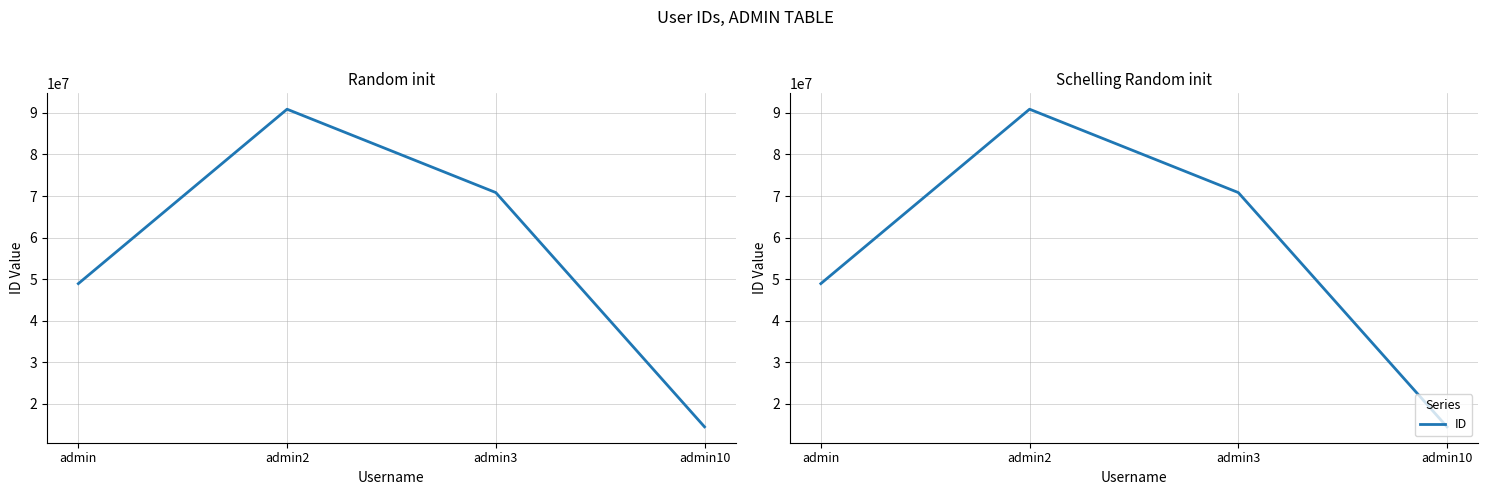

What is the change in value from admin to admin2?

+41974460